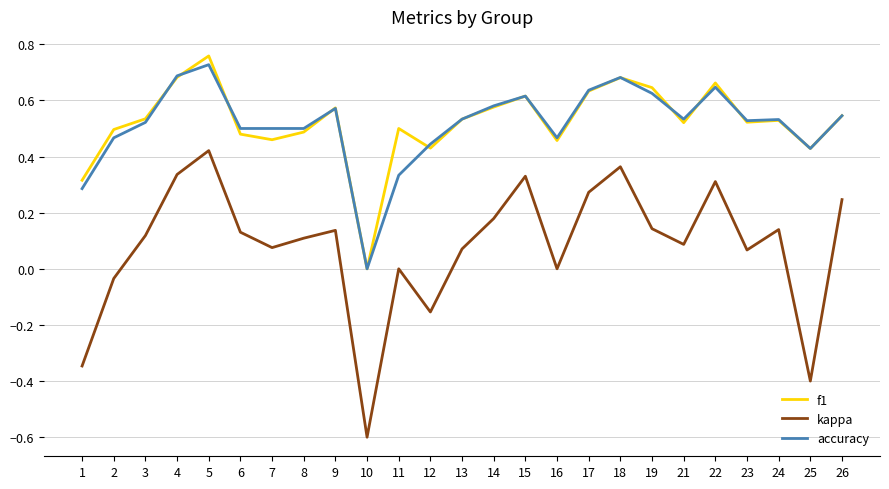

Where is f1 nearest to the value 0?

10